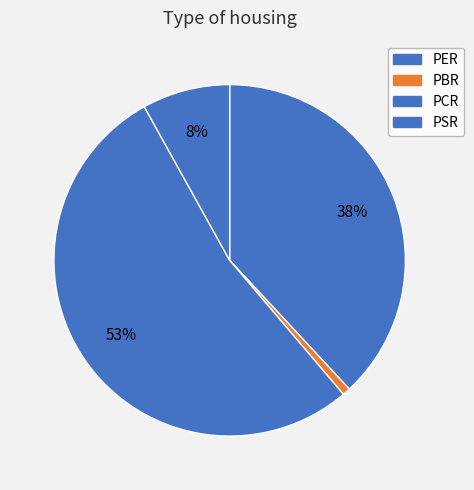

How much of the chart is everything except PSR?

91.9%